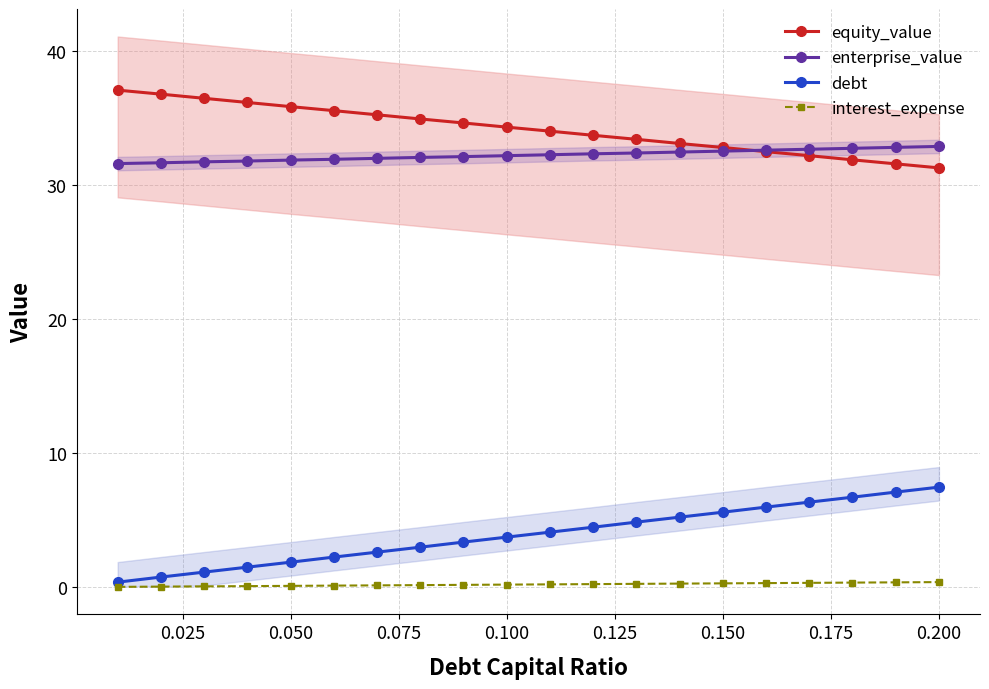

True or false: debt and equity_value intersect in this chart.

False